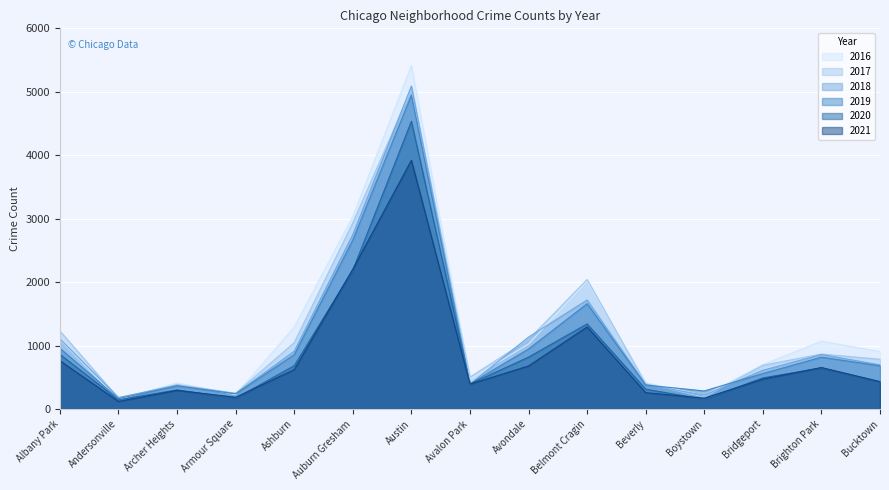

Which series has the widest spread of values?

2016